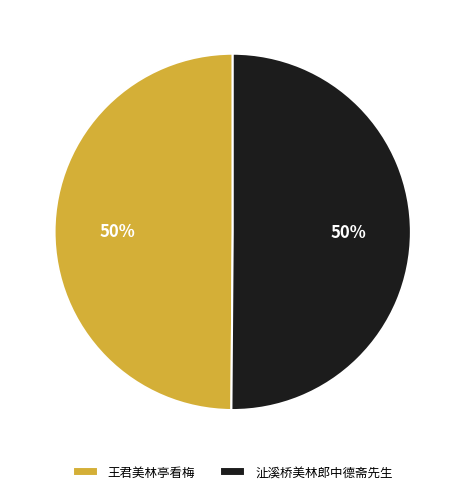

To the nearest percent, what portion does 王君美林亭看梅 represent?

50%